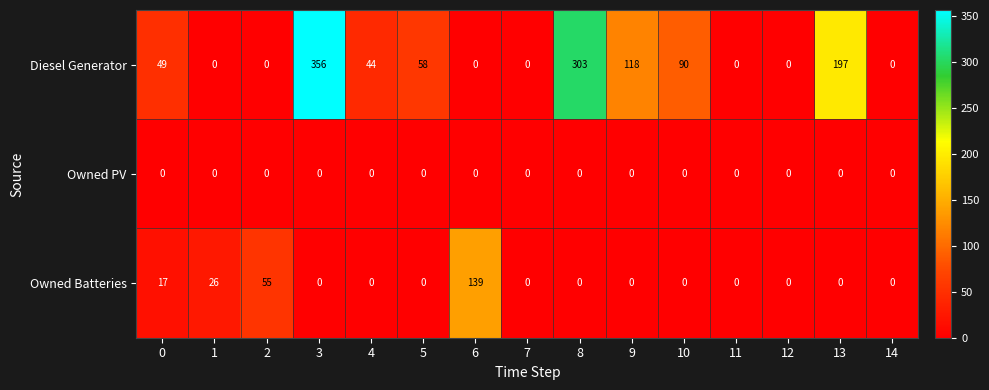

True or false: Owned Batteries has a value of 57 at 4.

False